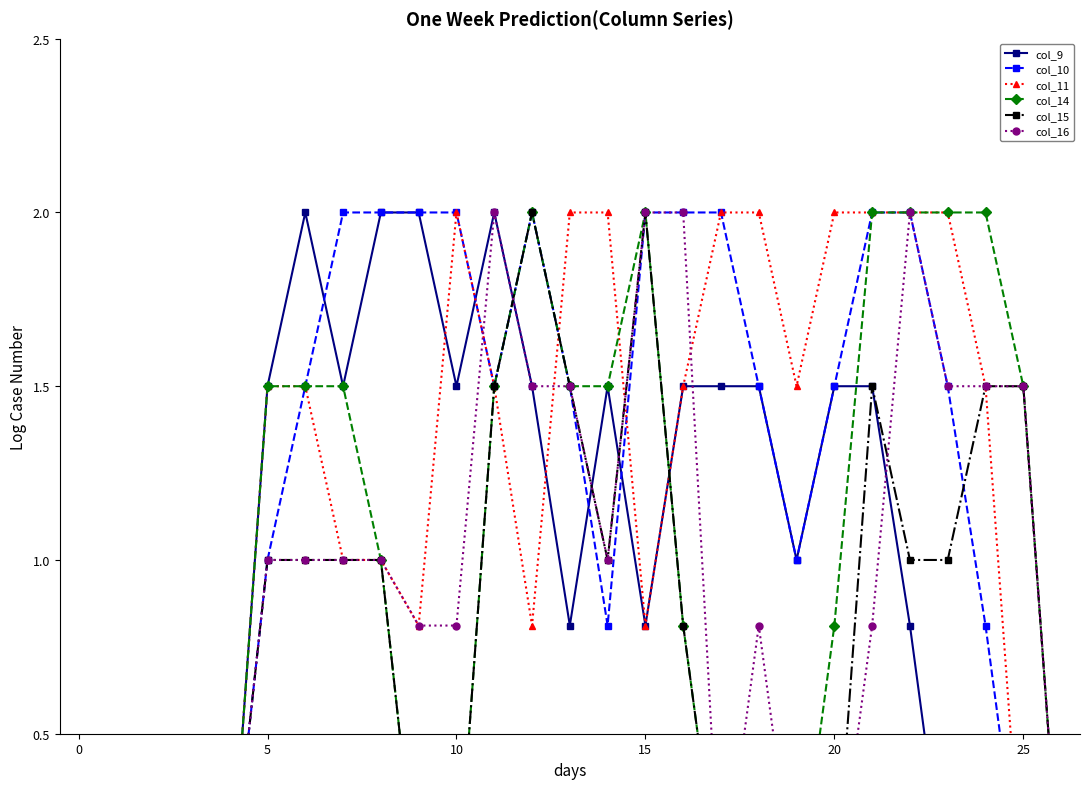

Does the chart have visible grid lines?

No